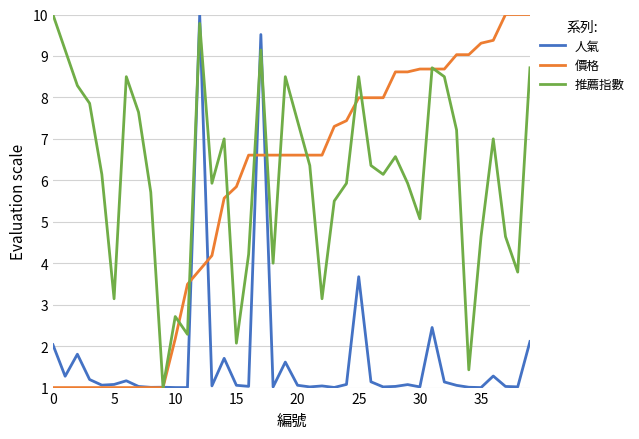

What is the maximum value shown in the chart?

10.0